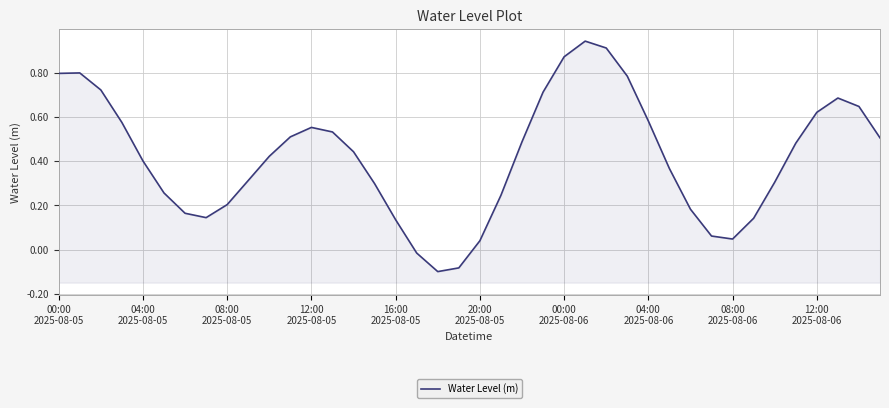

At which category does the chart reach its peak across all series?

25